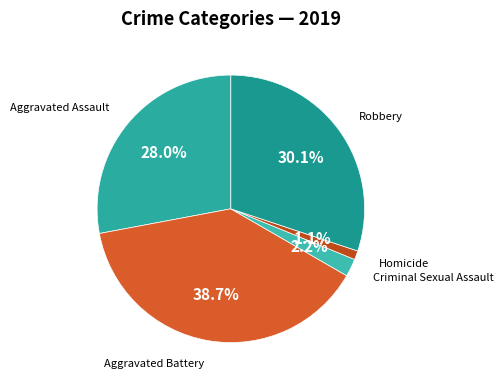

To the nearest percent, what is the difference between the Homicide and Aggravated Assault slice percentages?

27%